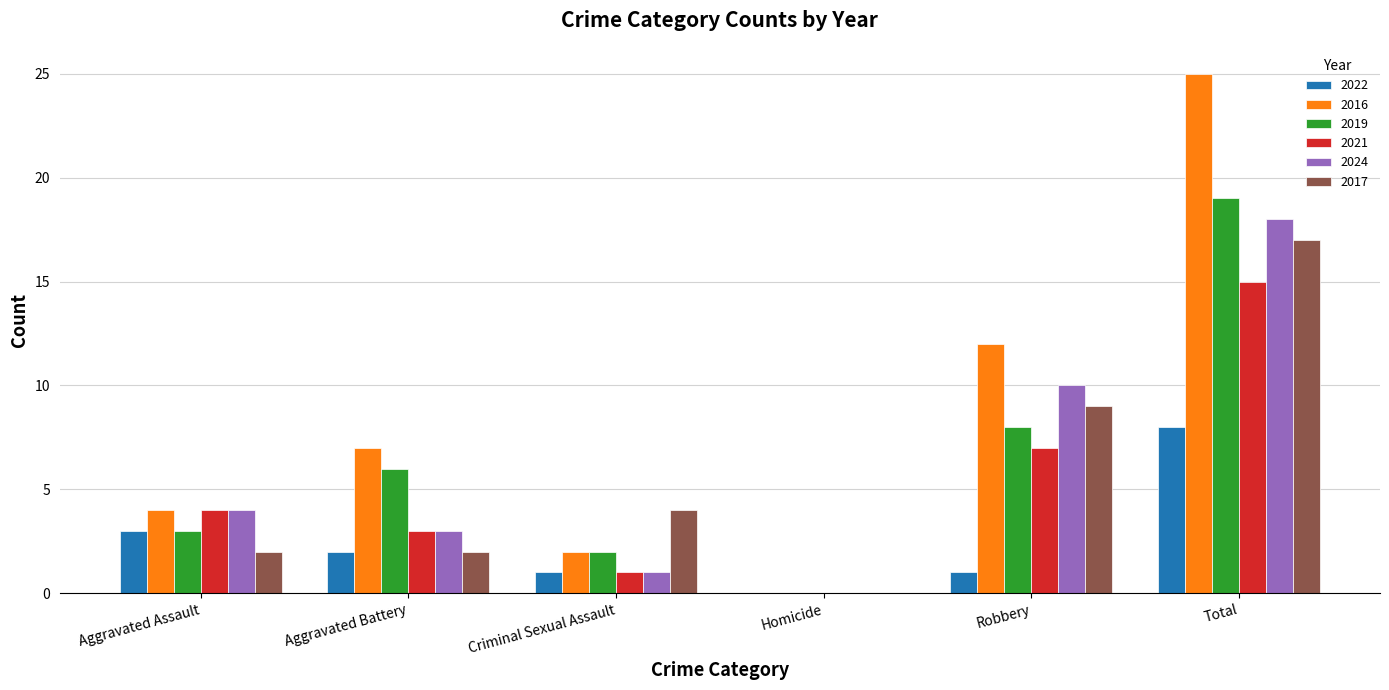

The value of 2016 at Robbery is 12. True or false?

True